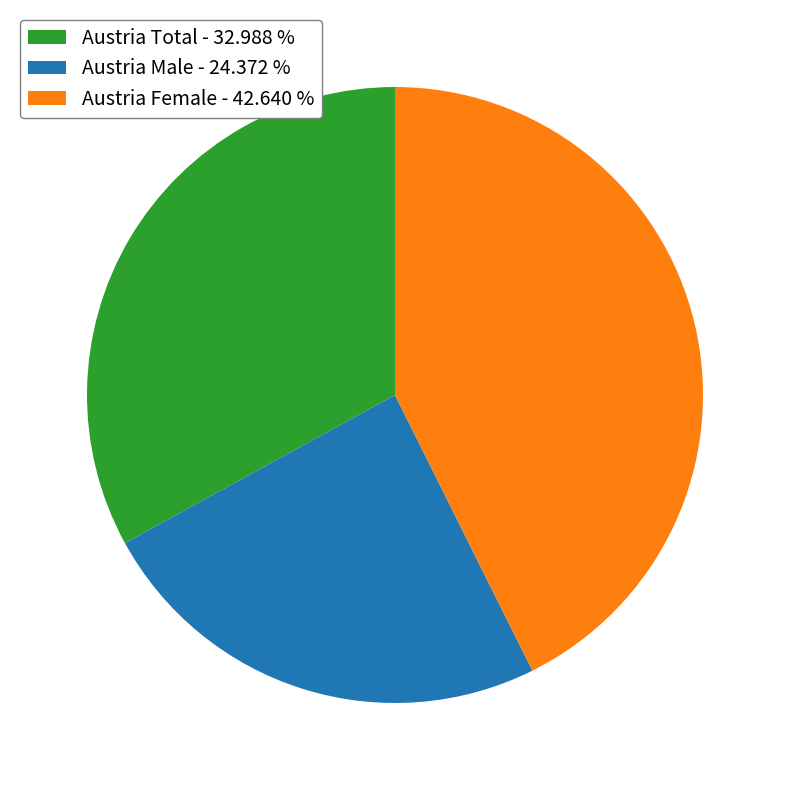

What is the ratio of the value at Austria Male - 24.372 % to the value at Austria Total - 32.988 %?

0.7